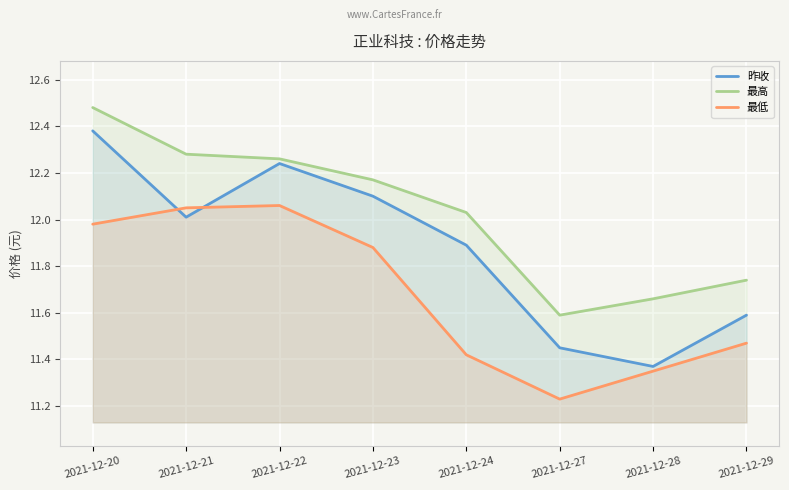

Which has a higher value, 2021-12-24 or 2021-12-22?

2021-12-22